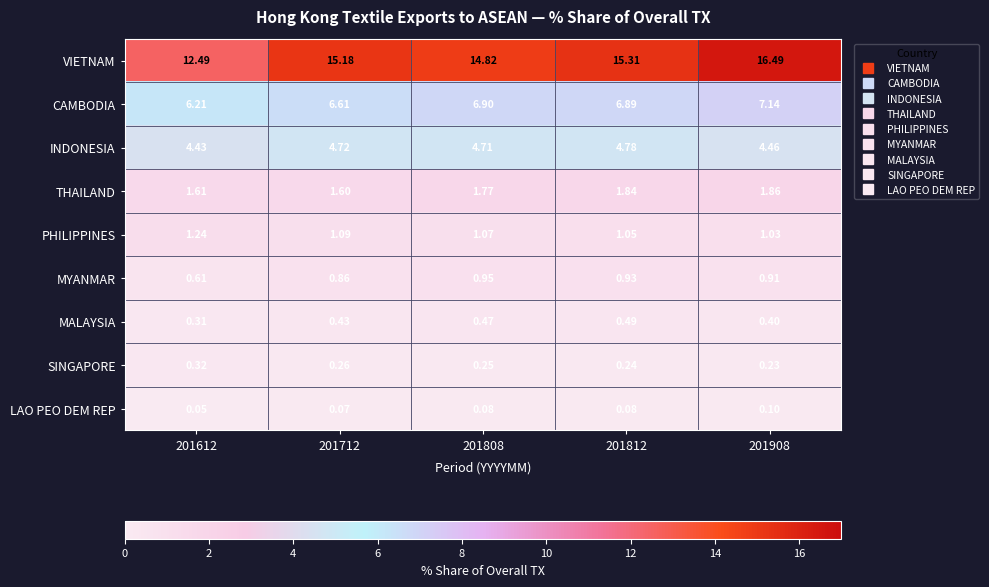

Which series has the largest total across all categories?

VIETNAM